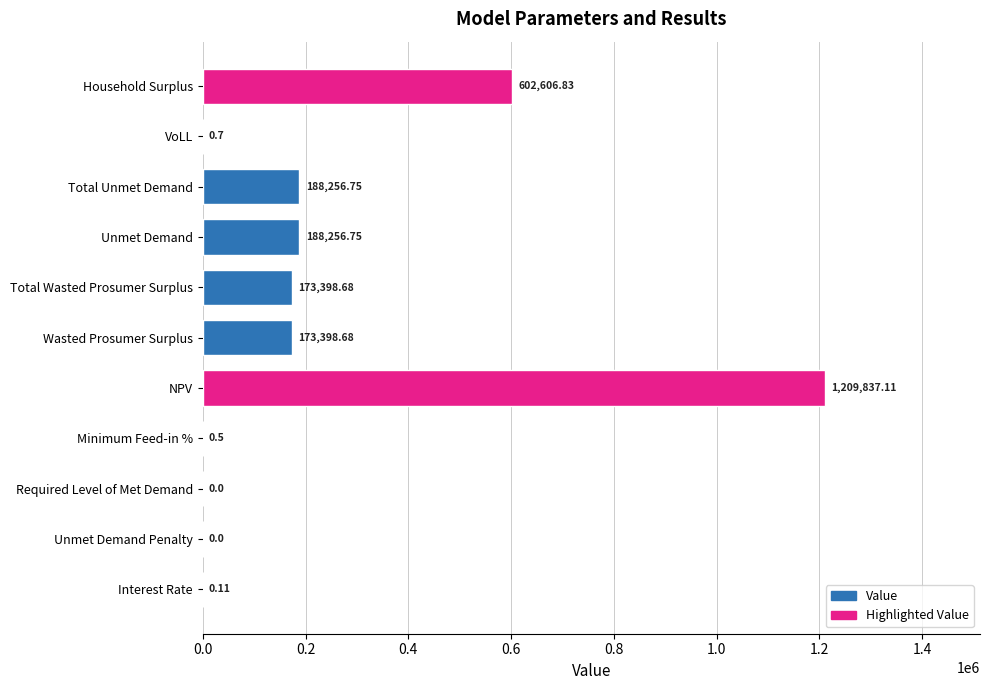

What is the sum of all values?

2535756.1